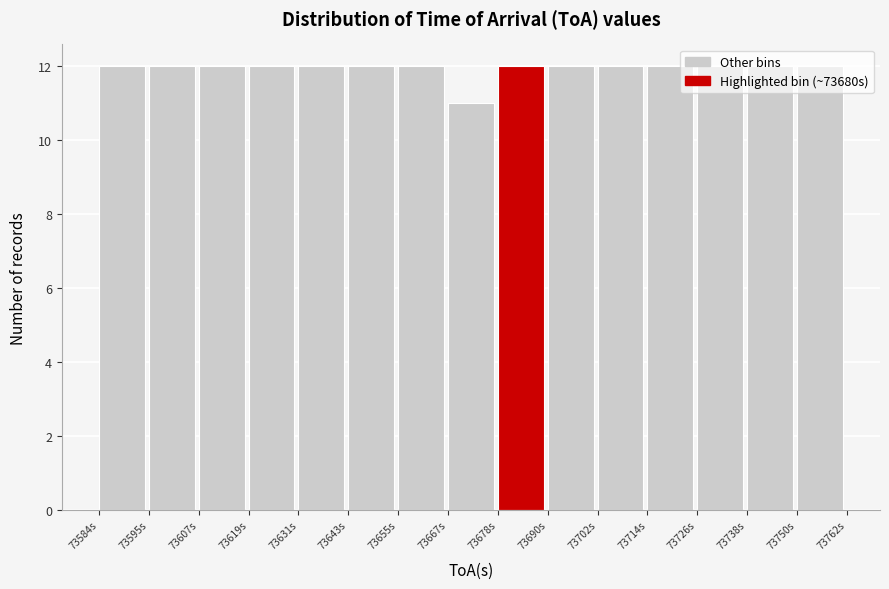

Reading left to right, list every bar in this chart as the range it spans on the x-axis followed by its height. Neither the bar edges nor the heights are printed on the chart, so give them approximately, as read against the axes.

73584 to 73596: 12
73596 to 73608: 12
73608 to 73620: 12
73620 to 73632: 12
73632 to 73644: 12
73644 to 73656: 12
73656 to 73668: 12
73668 to 73678: 11
73678 to 73690: 12
73690 to 73702: 12
73702 to 73714: 12
73714 to 73726: 12
73726 to 73738: 12
73738 to 73750: 12
73750 to 73762: 12